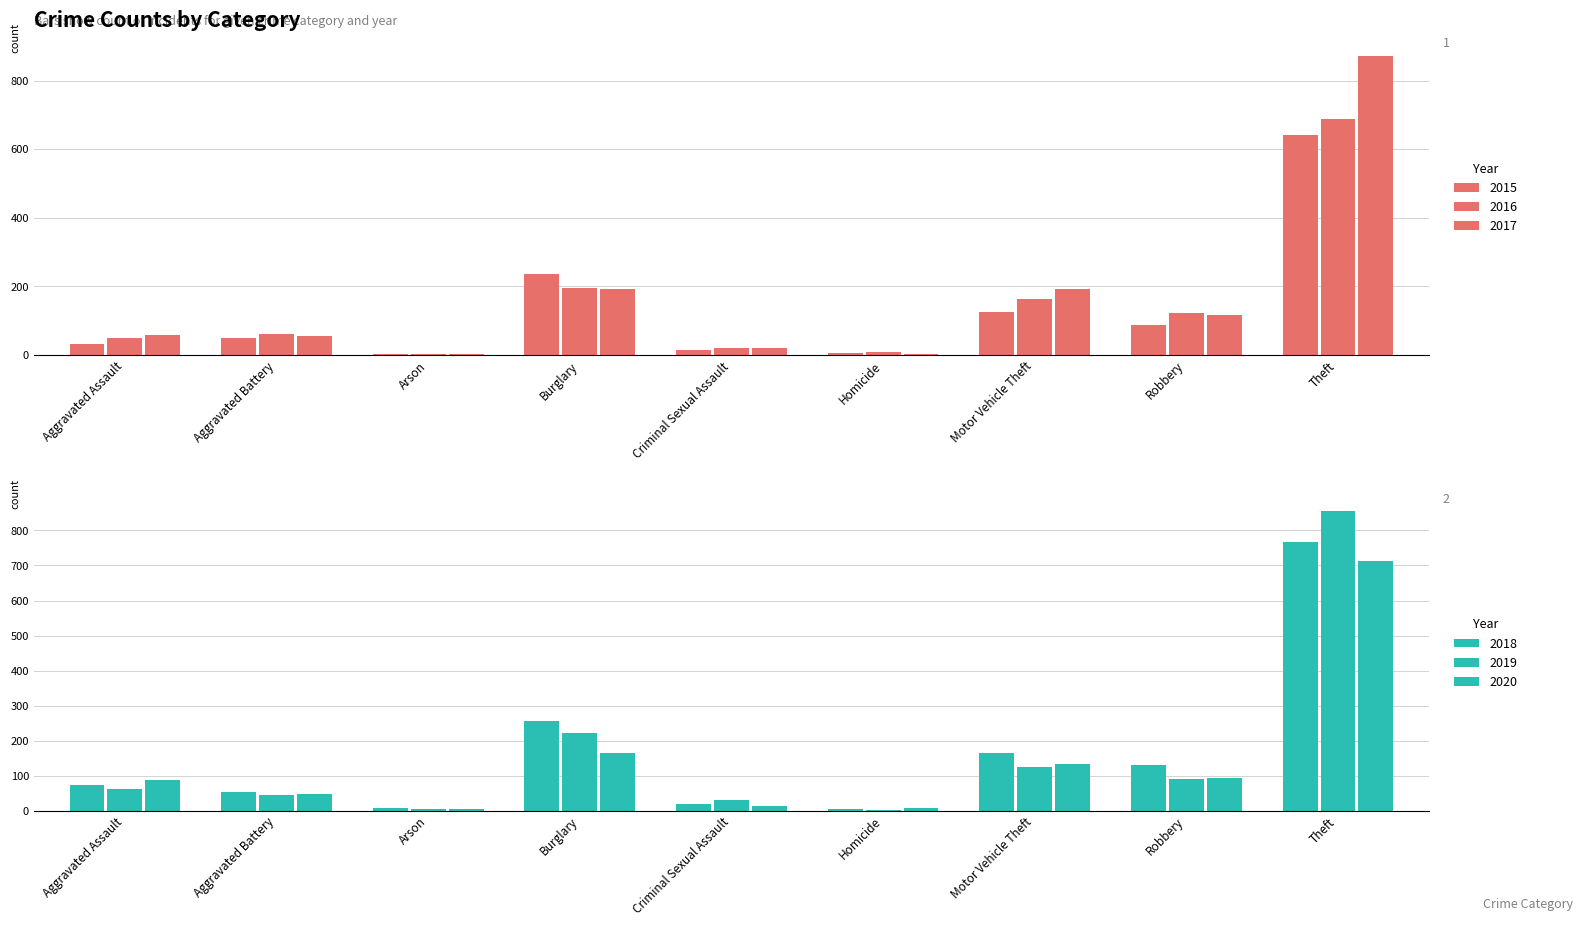

How many values in the 2018 series are below 72?

4